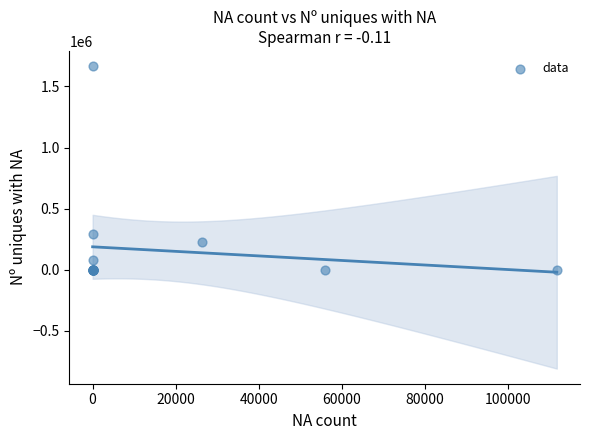

What Y value in the scatter plot is closest to 833513?

290001